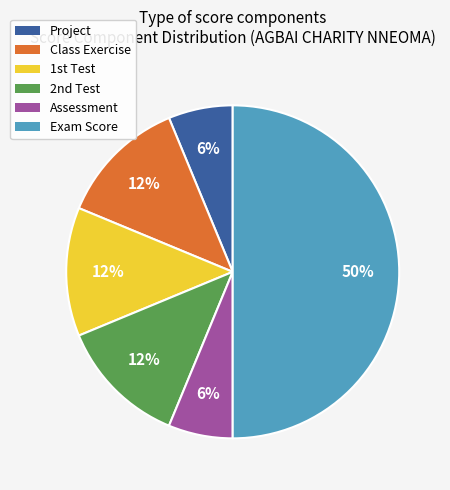

How many segments does this pie chart have?

6